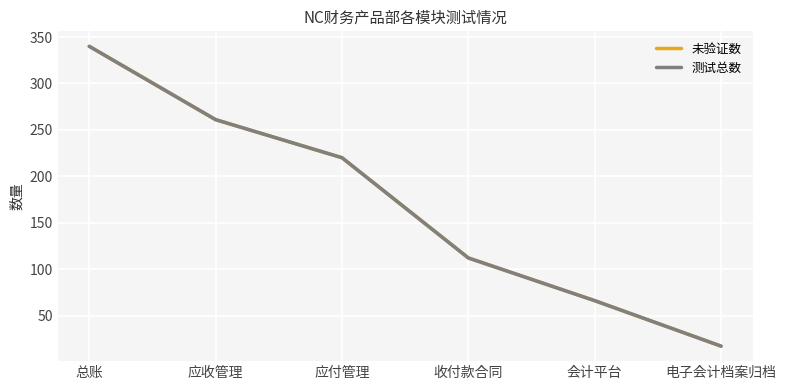

What is the maximum value shown in the chart?

340